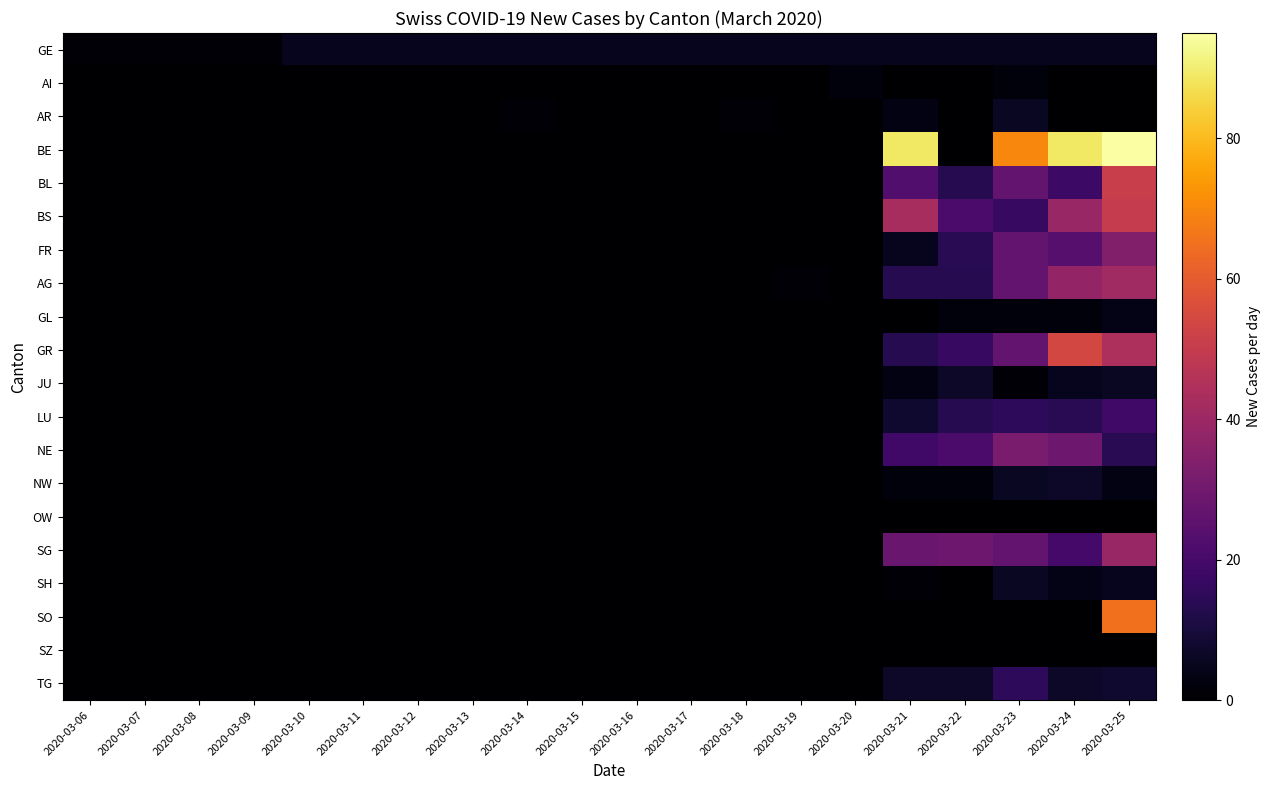

Which series has the largest total across all categories?

BE